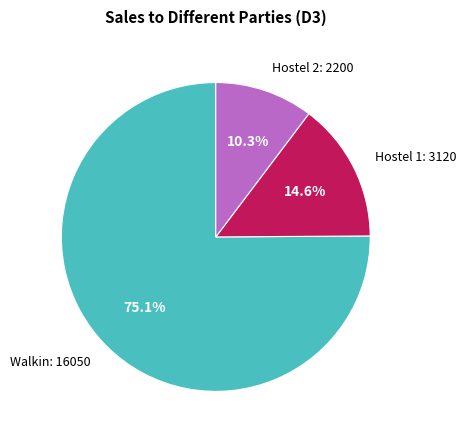

What is the ratio of the value at Hostel 1: 3120 to the value at Hostel 2: 2200?

1.4